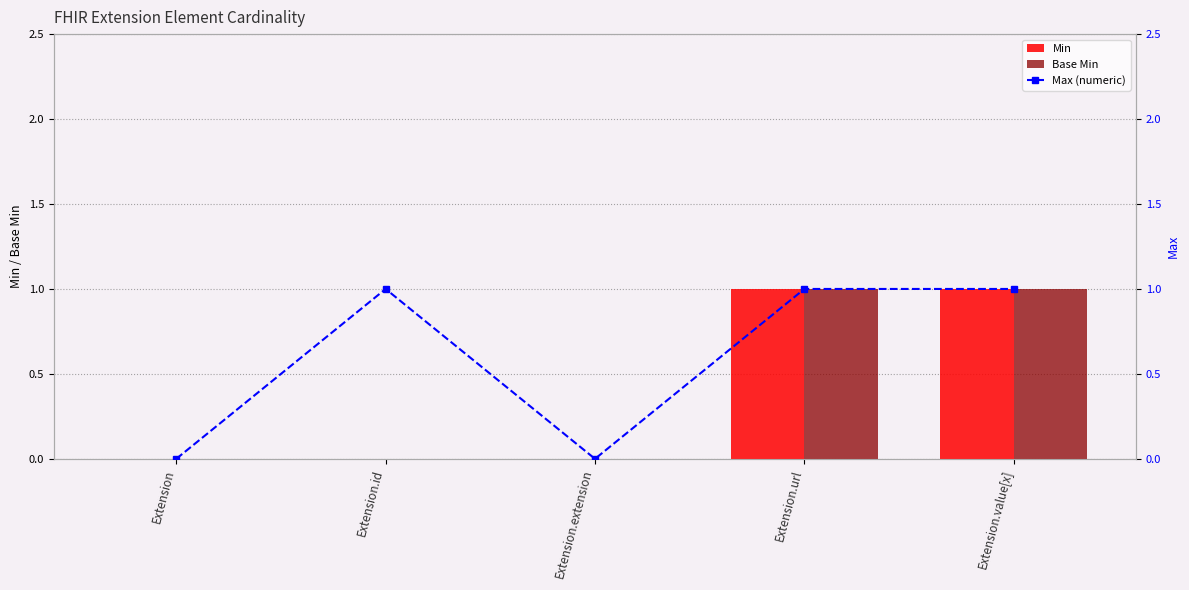

What is the label of the 2nd bar from the right?

Extension.url